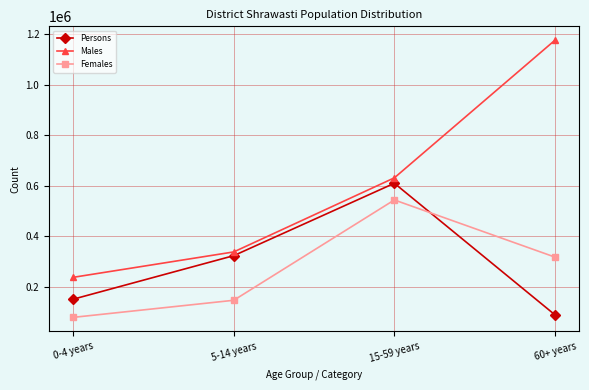

Which series has the widest spread of values?

Males